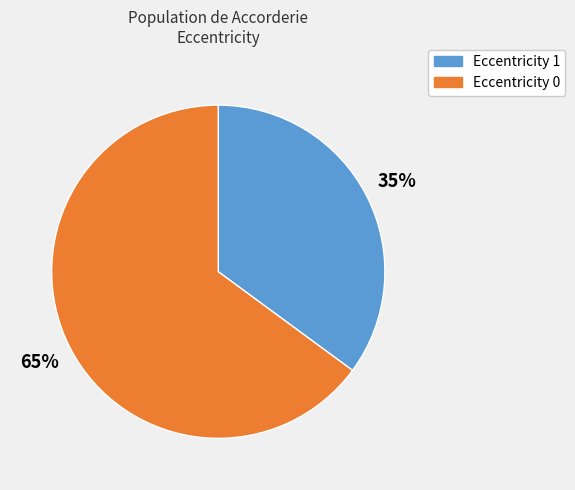

To the nearest percent, what is the difference between the largest and smallest slice percentages?

30%